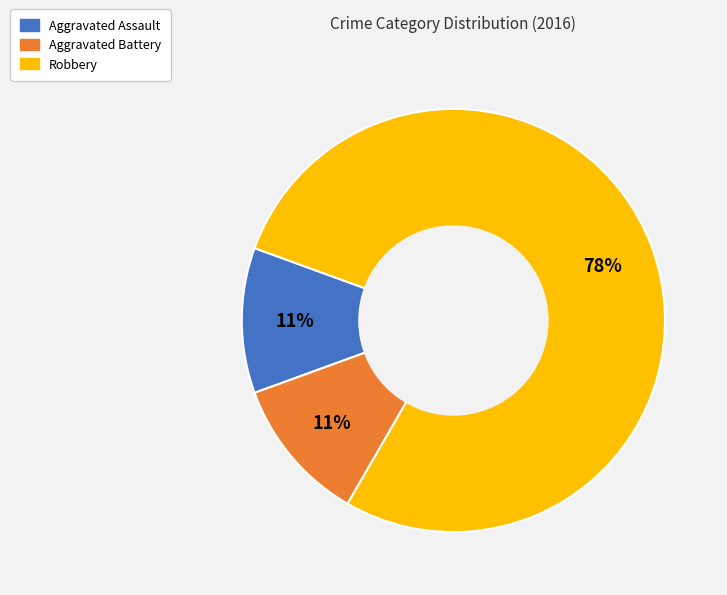

To the nearest percent, what is the average slice percentage?

33%